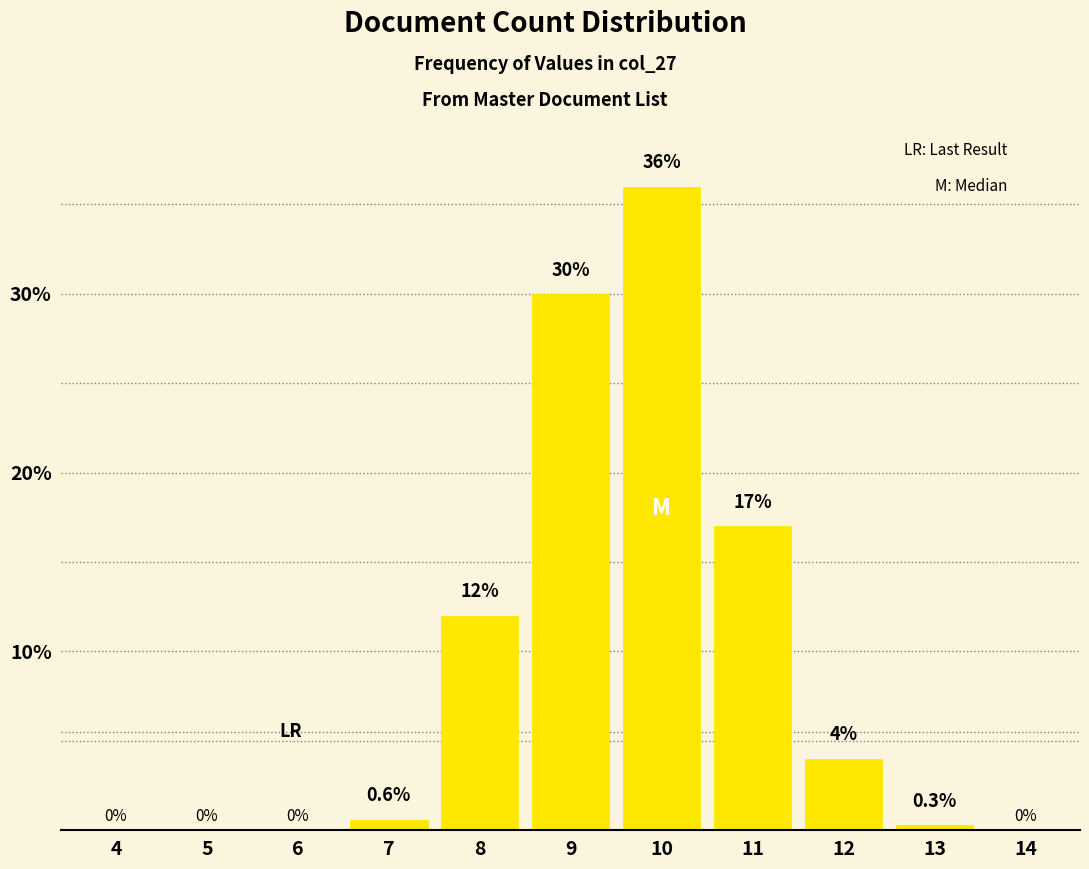

Reading left to right, list all the values displayed in this chart.

4=0.0	5=0.0	6=0.0	7=0.6	8=12.0	9=30.0	10=36.0	11=17.0	12=4.0	13=0.3	14=0.0